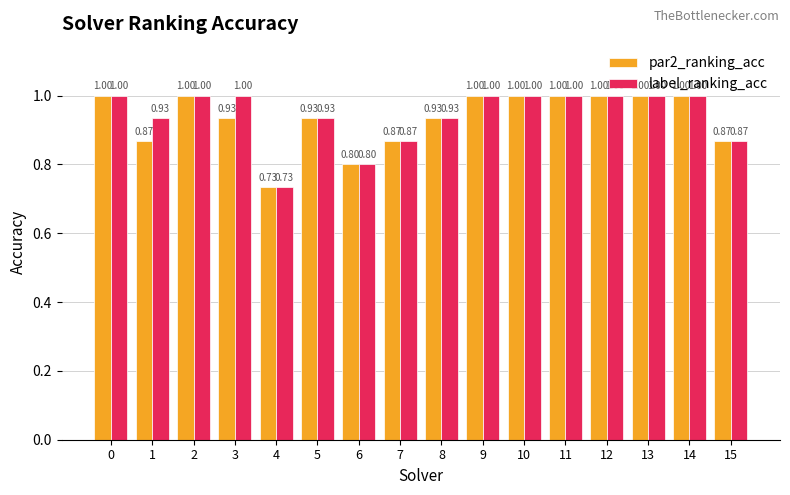

Count the par2_ranking_acc values in the range 0 to 1.

16